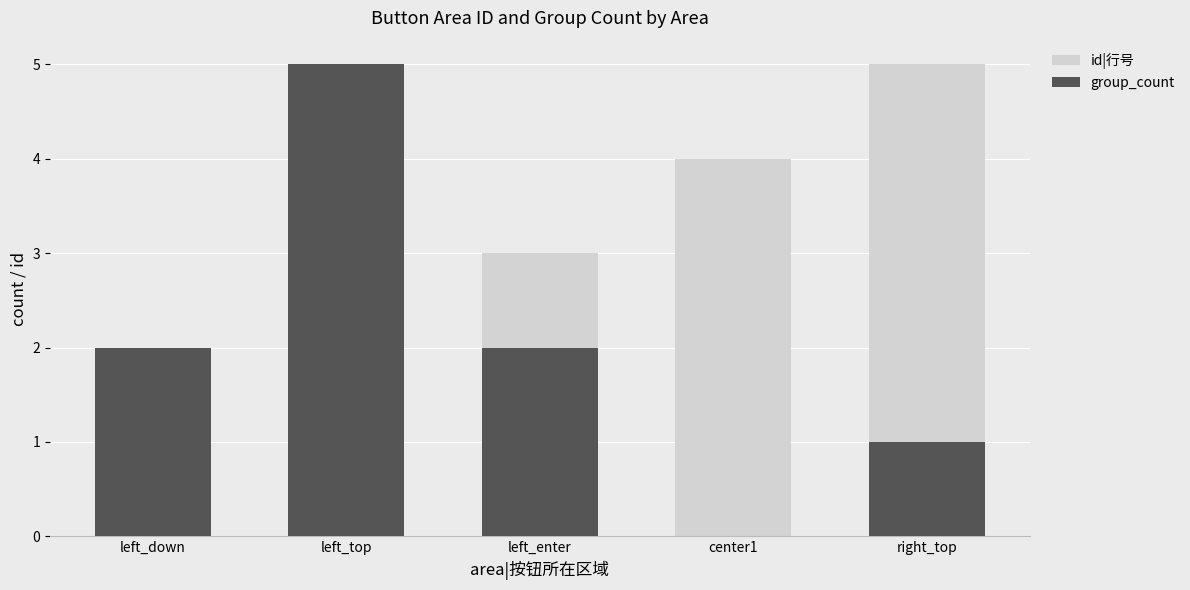

At how many categories does at least one series exceed 0?

5